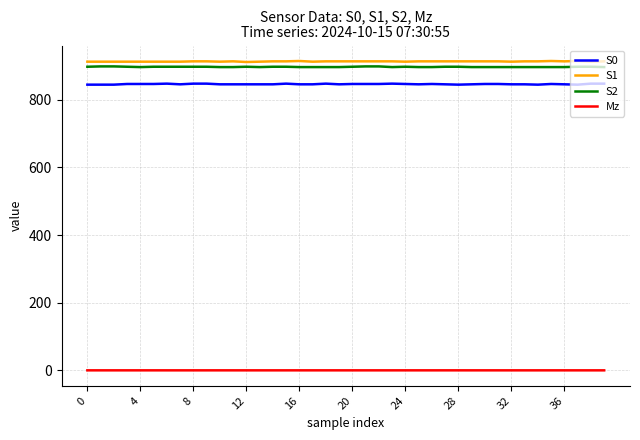

What is the greatest value displayed?

915.0